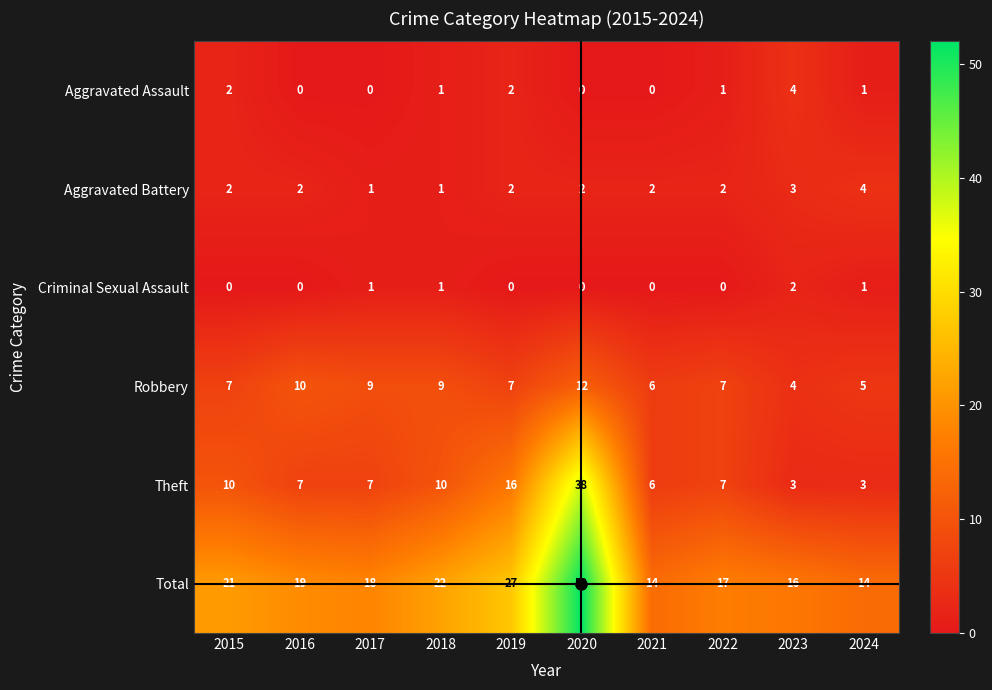

Which series has the largest total across all categories?

Total